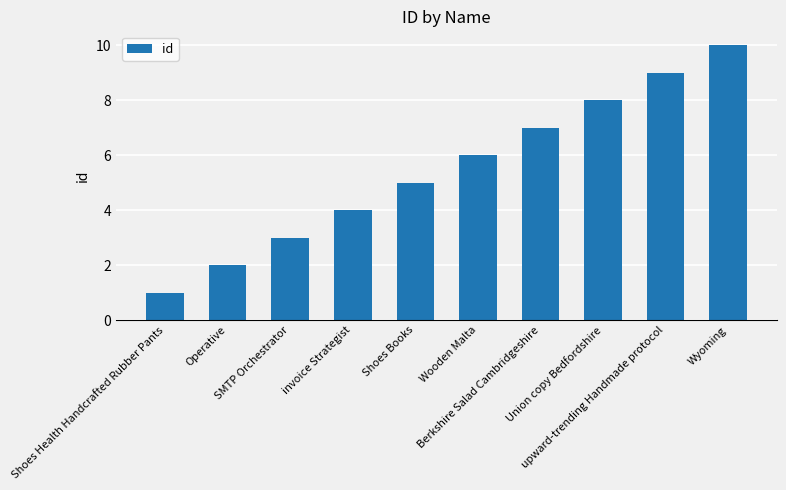

What is the greatest value displayed?

10